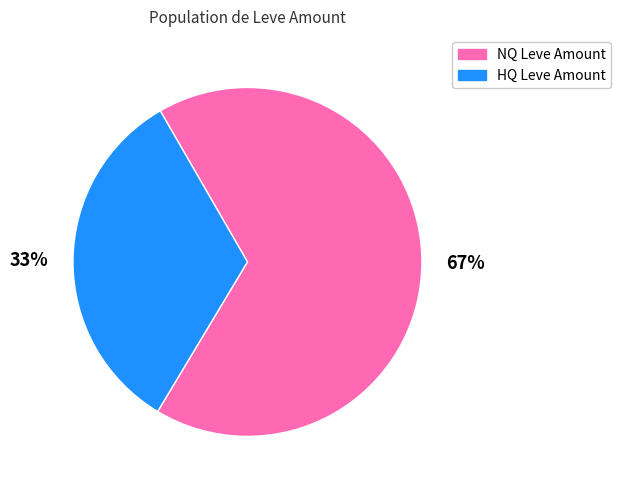

Is it true that NQ Leve Amount is 73% of the pie?

False